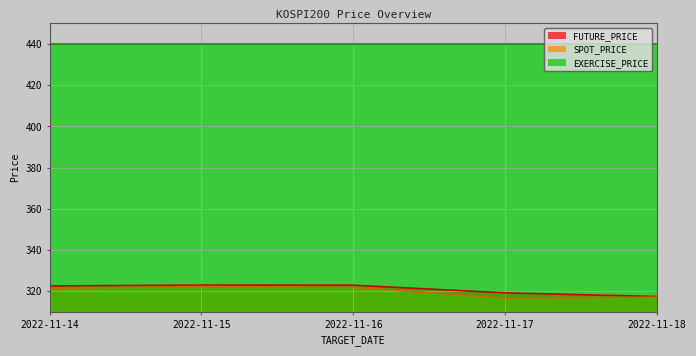

The FUTURE_PRICE series shows 322.6 at 2022-11-14. True or false?

True